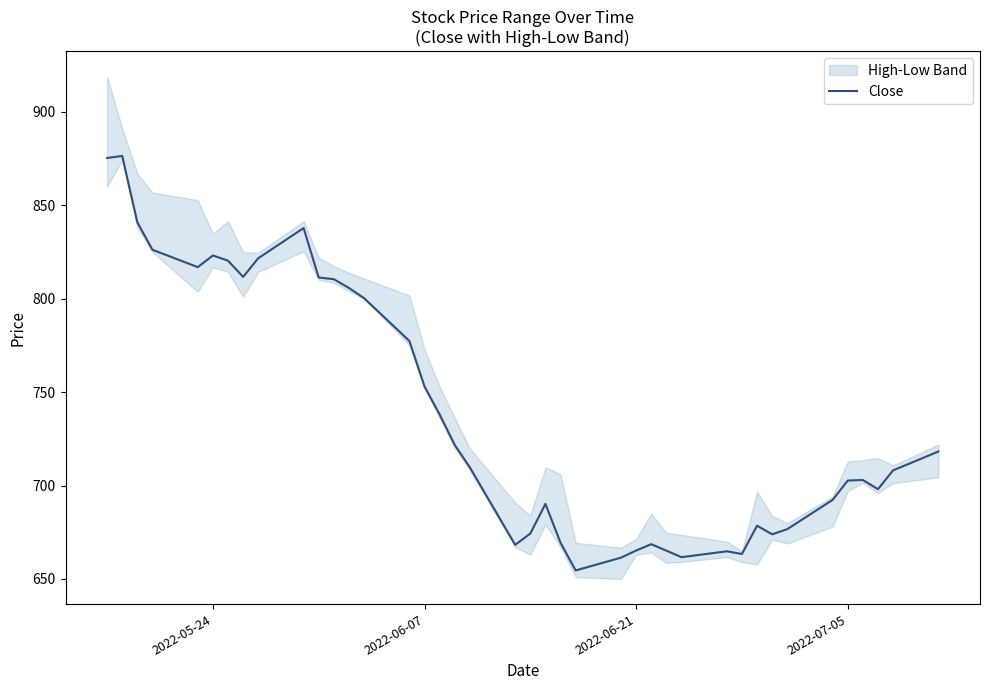

True or false: Close has a value of 982.0 at 2022-06-21.

False